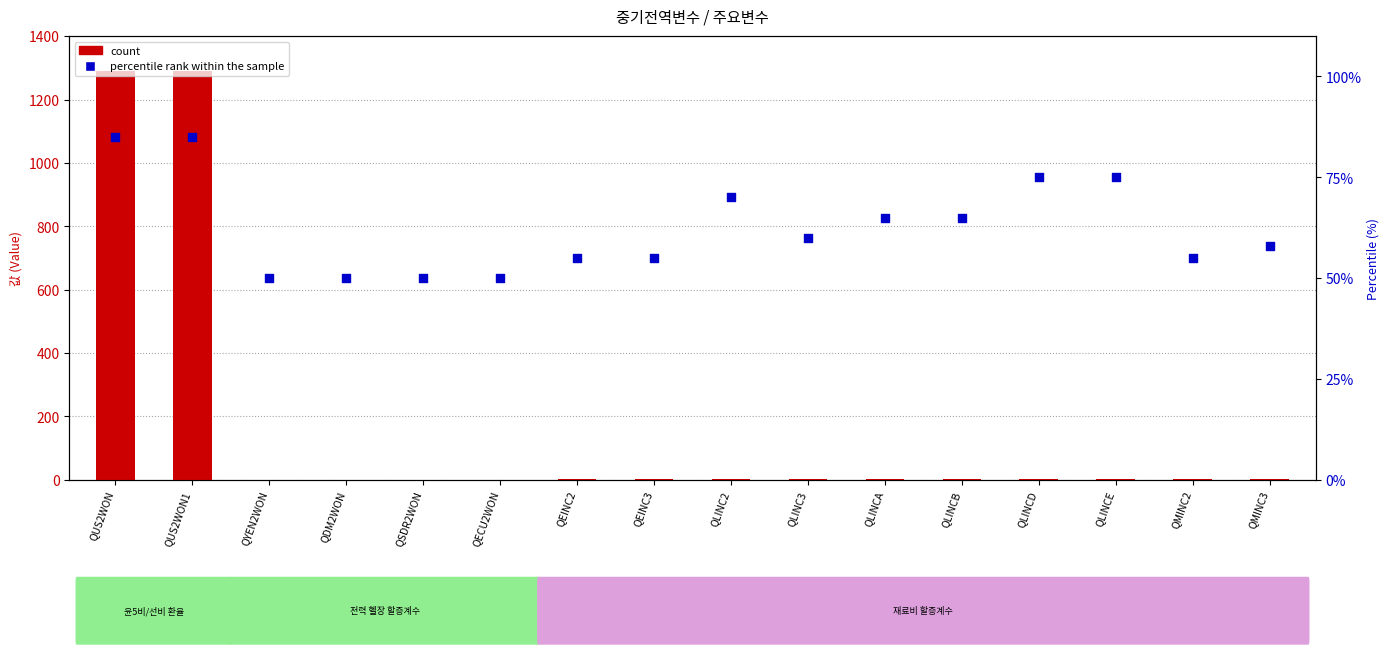

Which series has the widest spread of Y values?

count